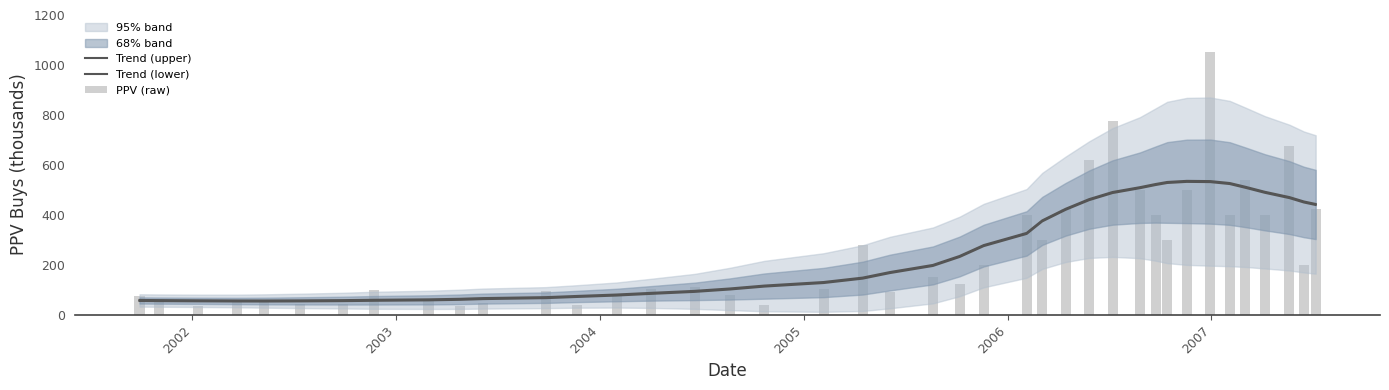

What is the highest value of the Trend (lower) series?

532.4